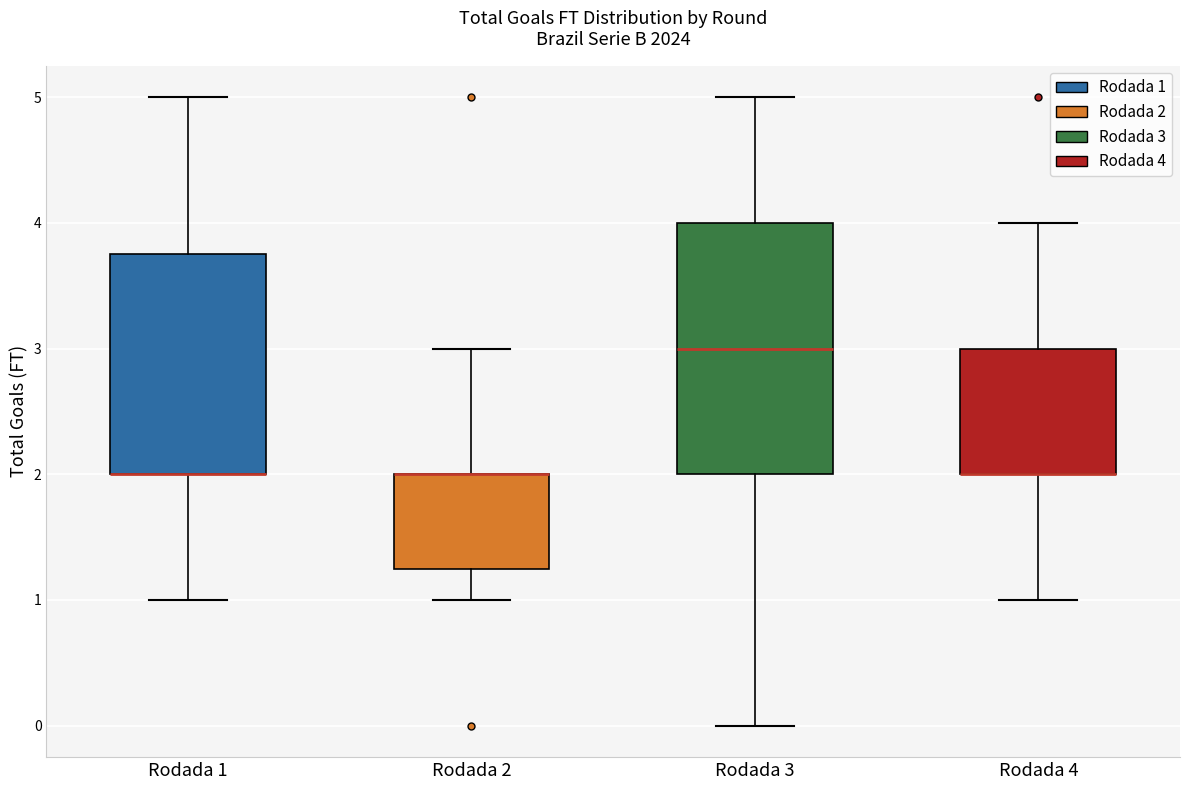

Where is the lower edge of the box for Rodada 3 on the y-axis? The values are not printed on the chart, so give them approximately, as read against the axis.

2.0